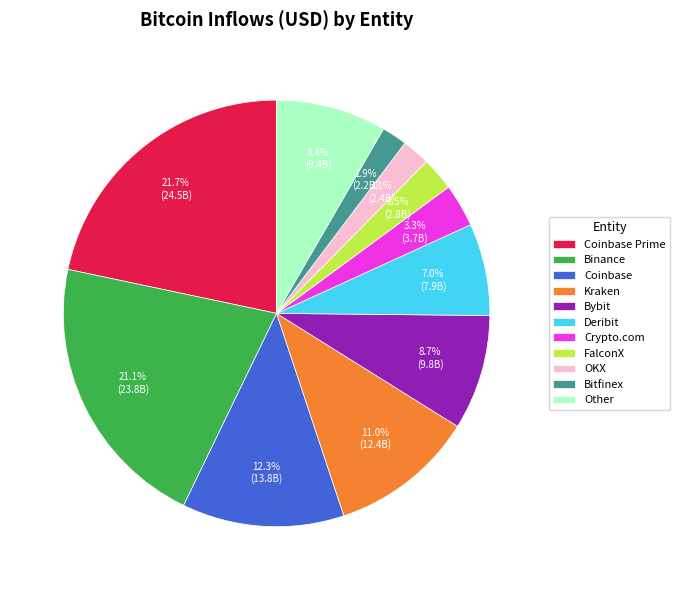

Does any single category account for the majority?

No